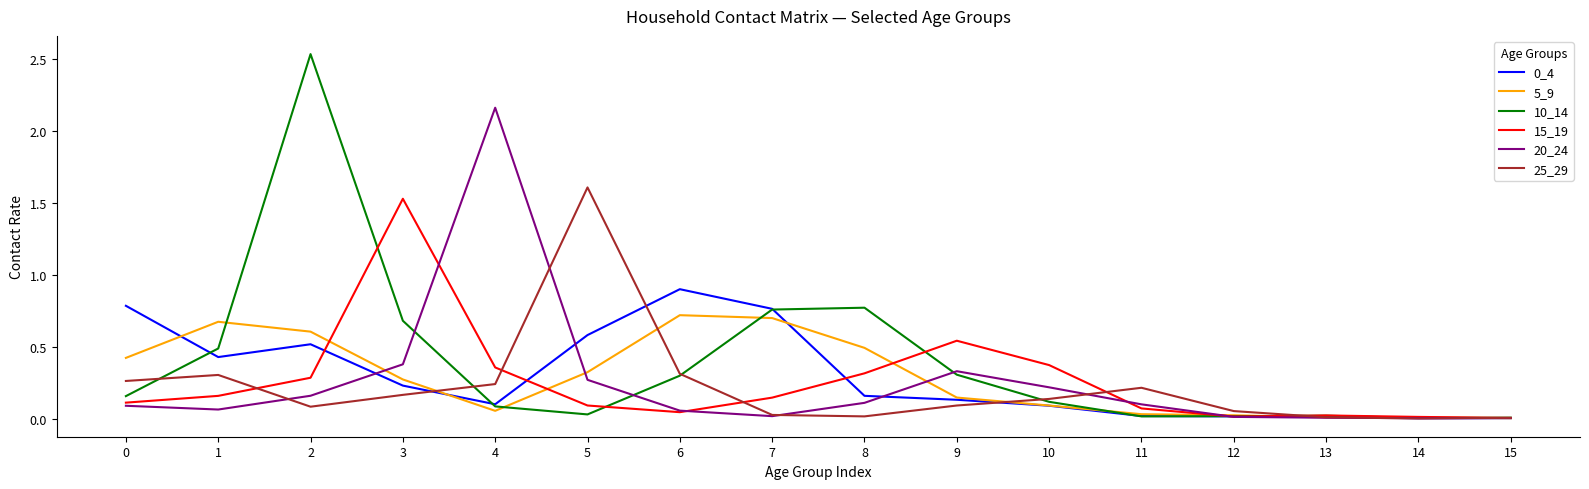

At which category is the sum across all series the highest?

2